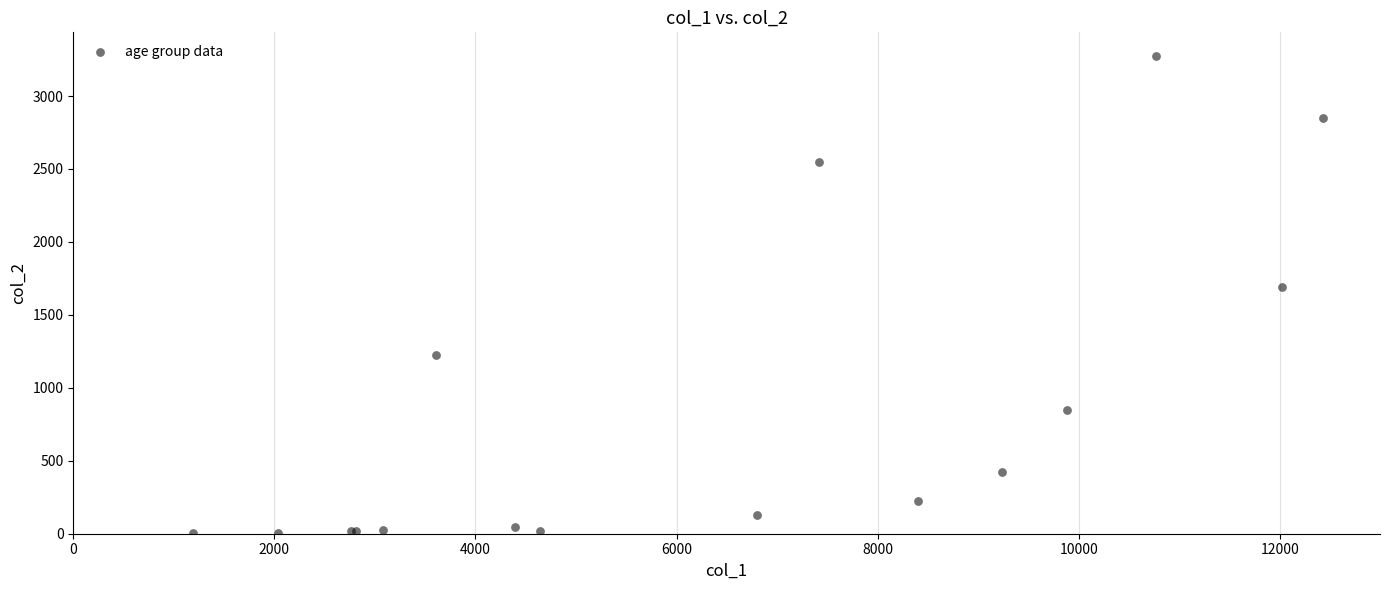

What Y value in the scatter plot is closest to 1638?

1690